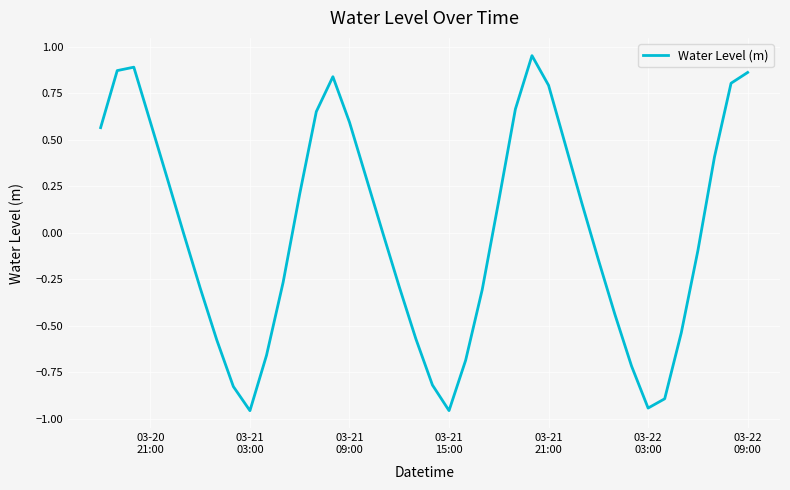

How many lines are shown in the chart?

1